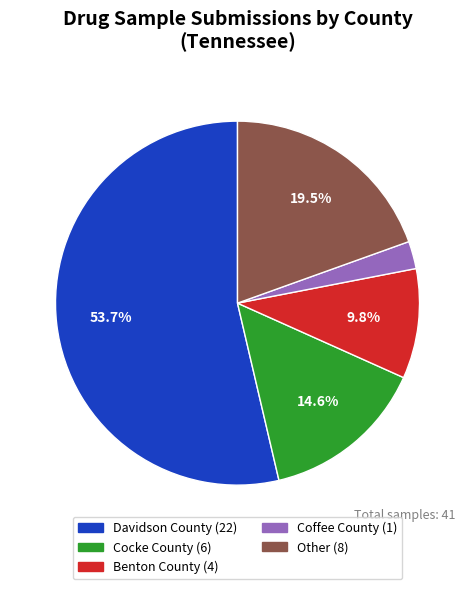

Approximately how many times larger is the value at Davidson County compared to Cocke County?

3.7